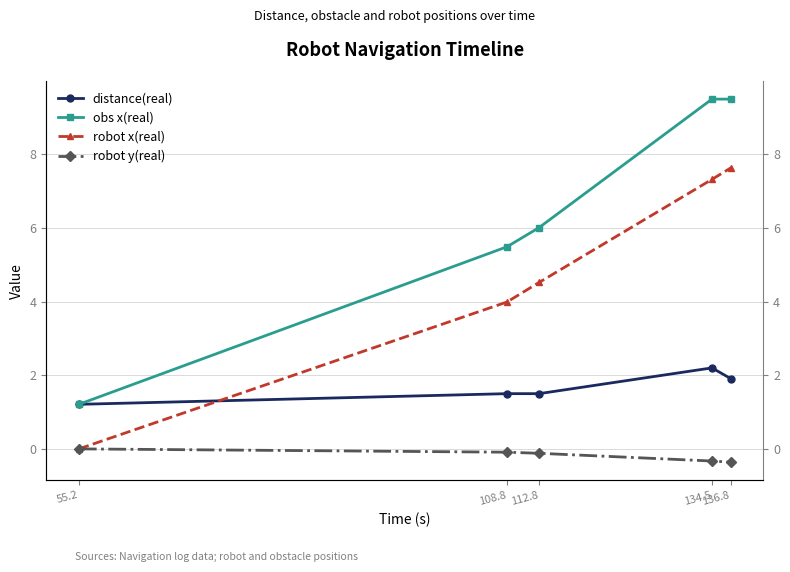

Is it true that robot x(real) equals -5.1 at 55.2?

False